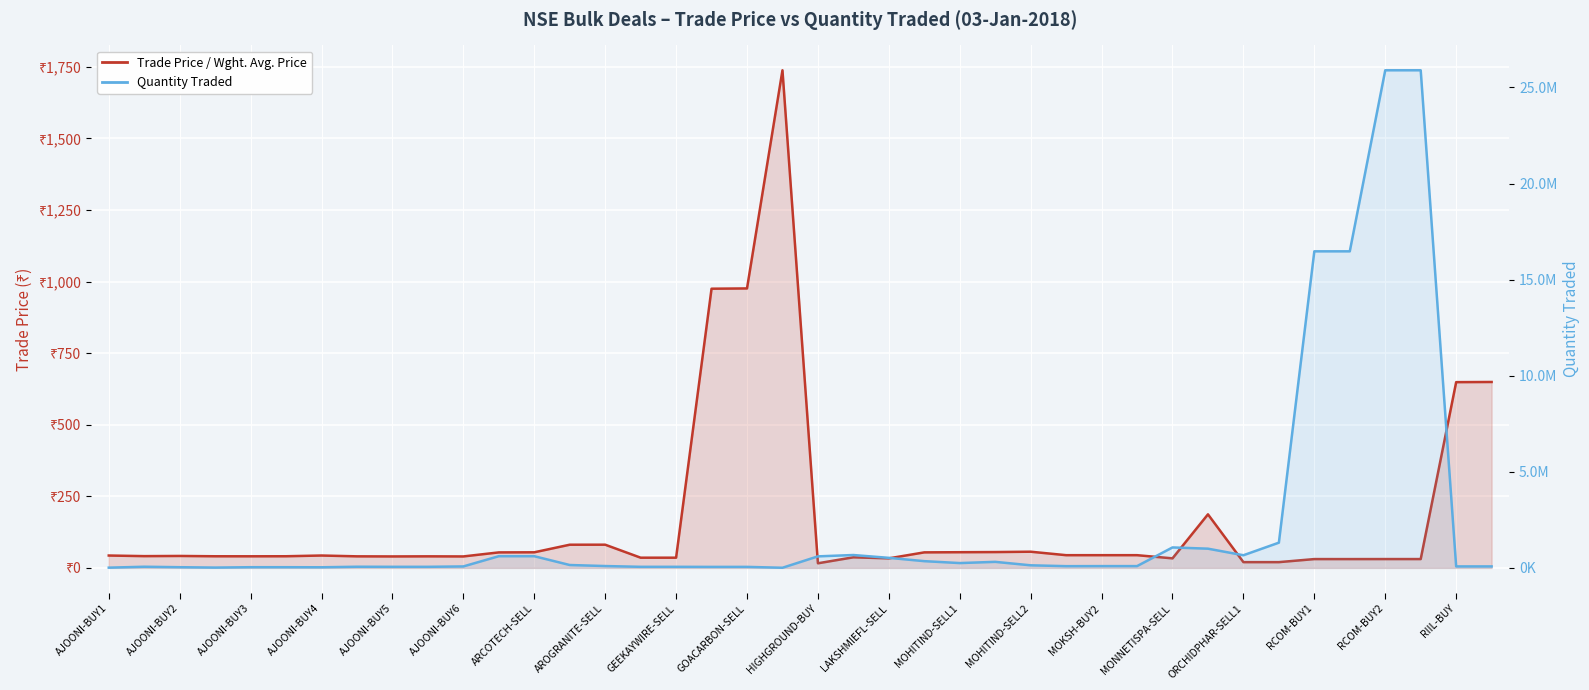

Which series has the widest spread of values?

Quantity Traded